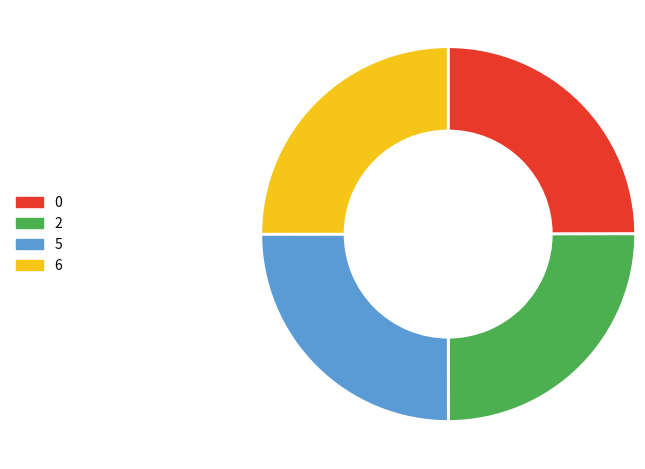

Approximately how many times larger is the value at 2 compared to 6?

1.0